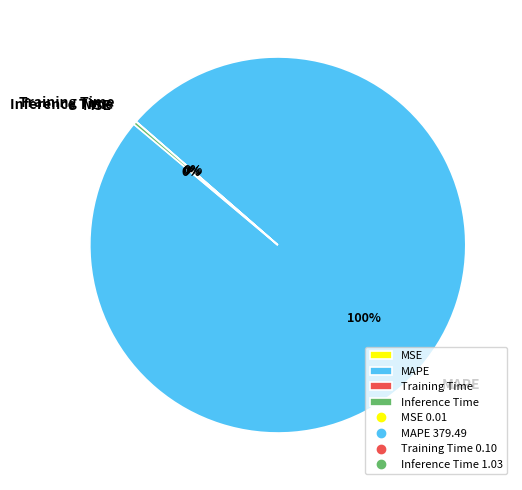

Is there any slice that represents more than half of the pie?

Yes